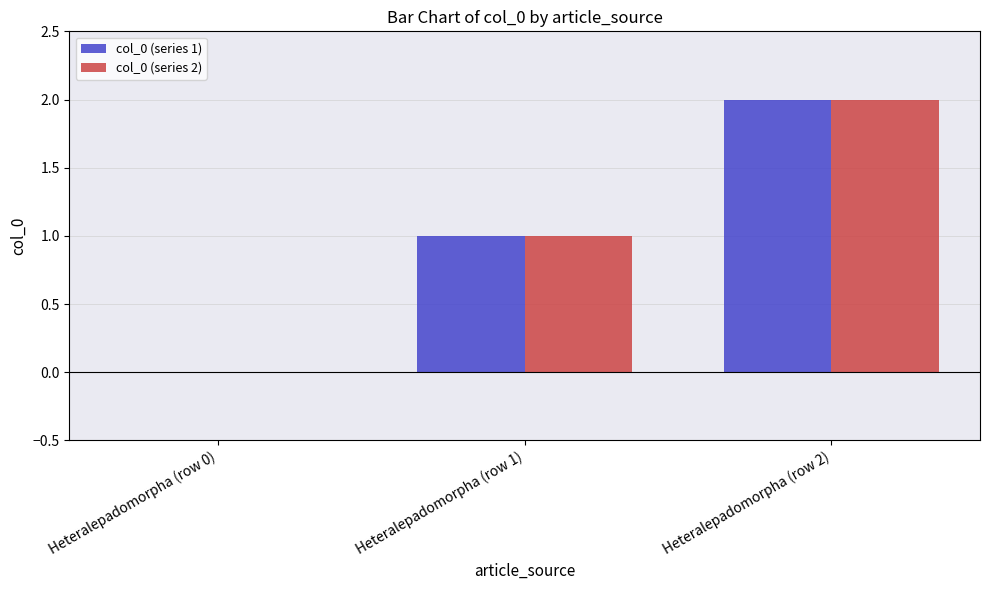

Reading left to right, transcribe all the data shown in this chart.

col_0 (series 1): 0	1	2
col_0 (series 2): 0	1	2